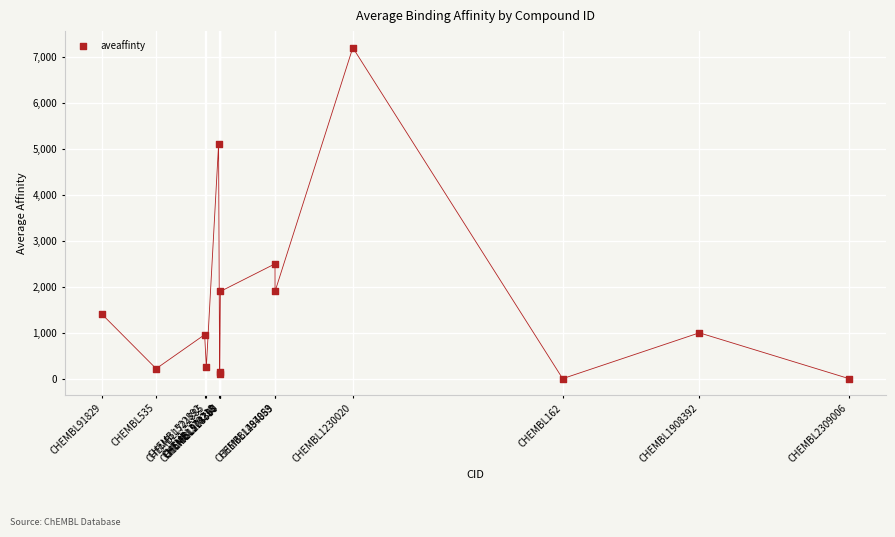

What Y value in the scatter plot is closest to 3601?

2500.0